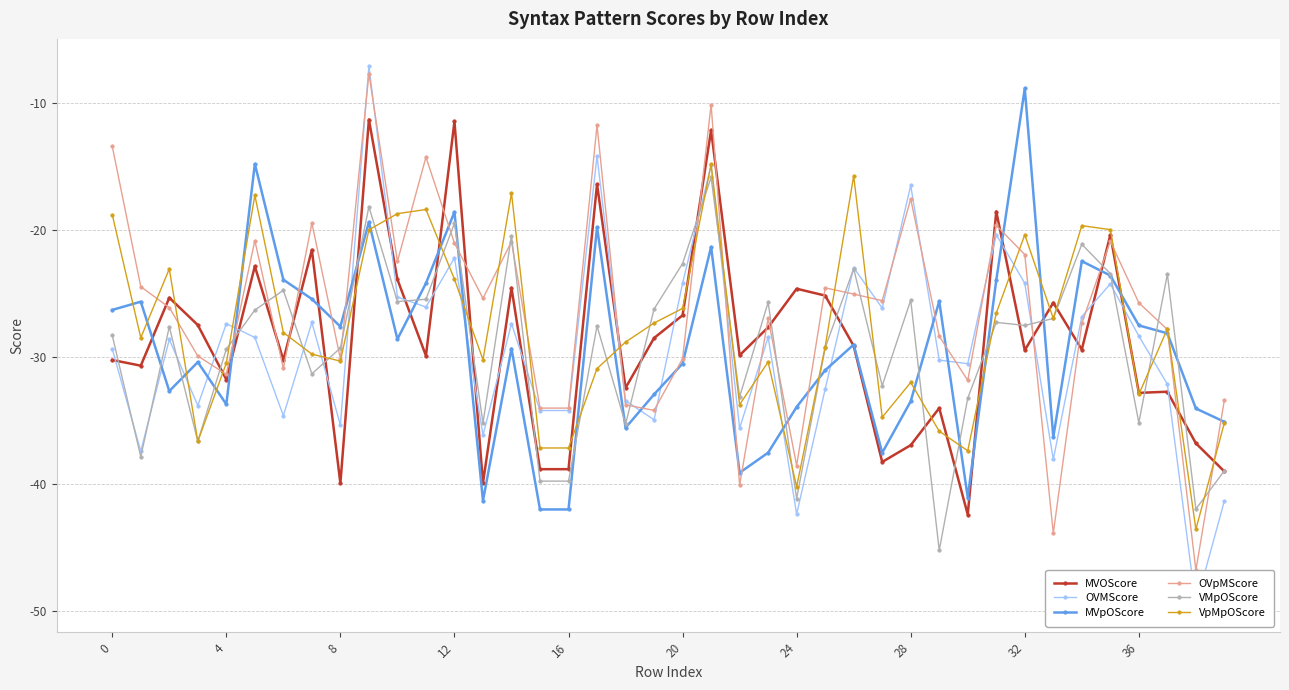

True or false: VMpOScore has more than 0 points higher than both neighbors.

True